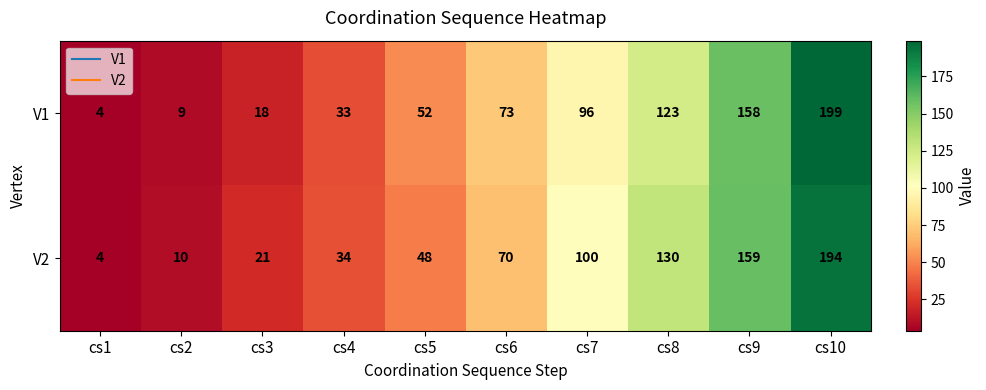

What is the sum of the V2 values at cs10 and cs9?

353